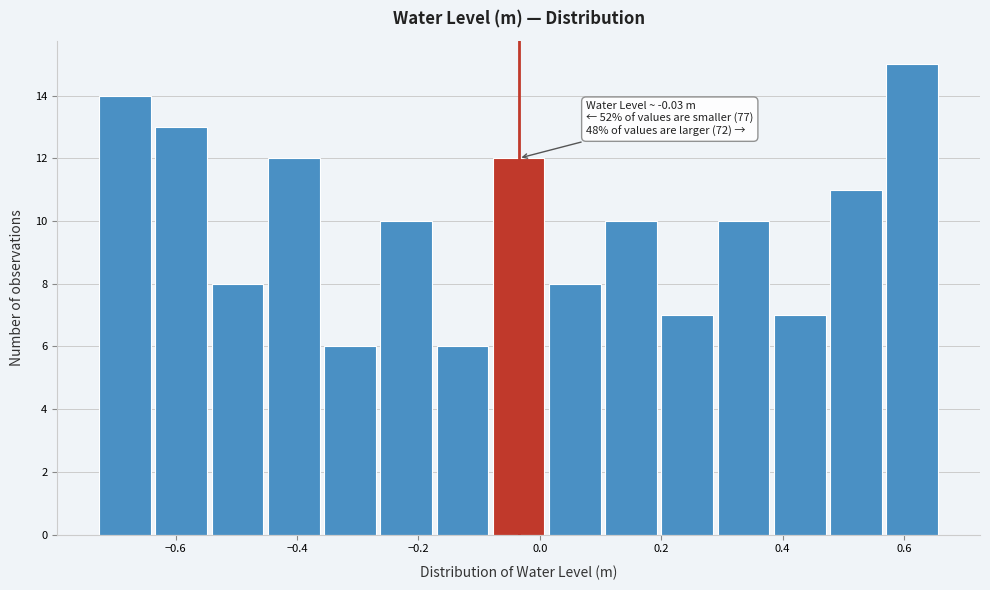

Over which range of the x-axis is the bar tallest?

0.56 to 0.66